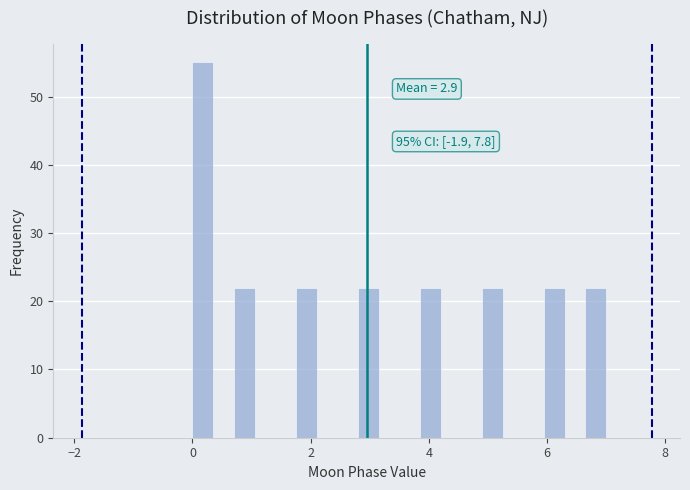

Around what value on the x-axis is the tallest bar? Give the approximate position of its centre, as read against the axis.

0.2